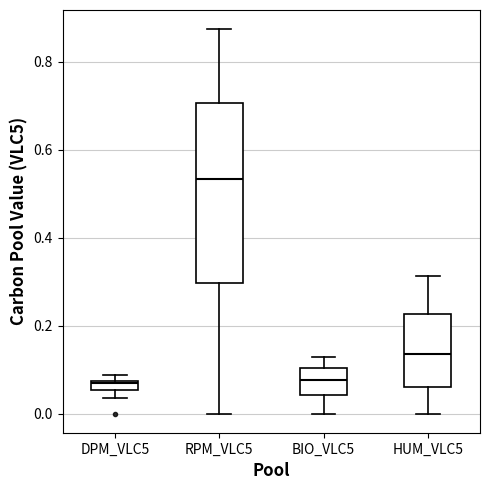

Comparing the boxes themselves (not the whiskers), which one is the tallest?

RPM_VLC5